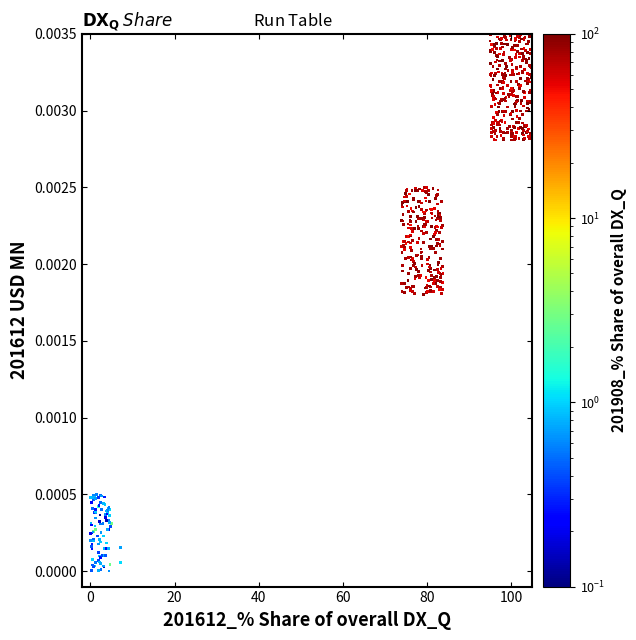

What is the range of X values (max minus min)?

104.9